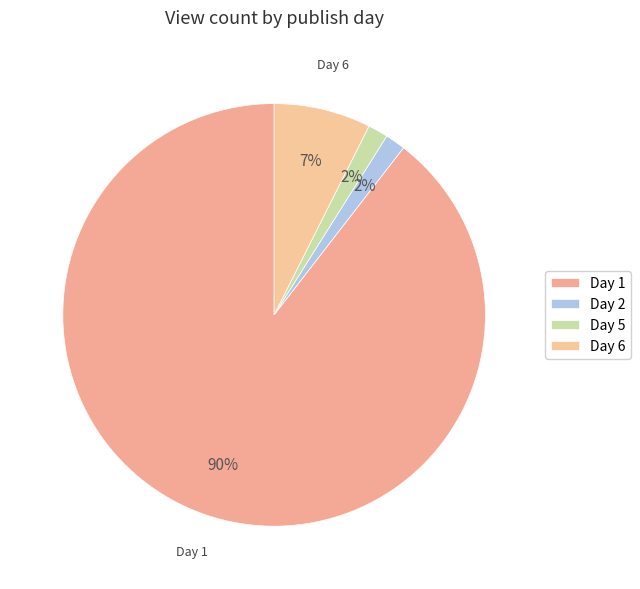

Which category has the biggest portion of the pie?

1